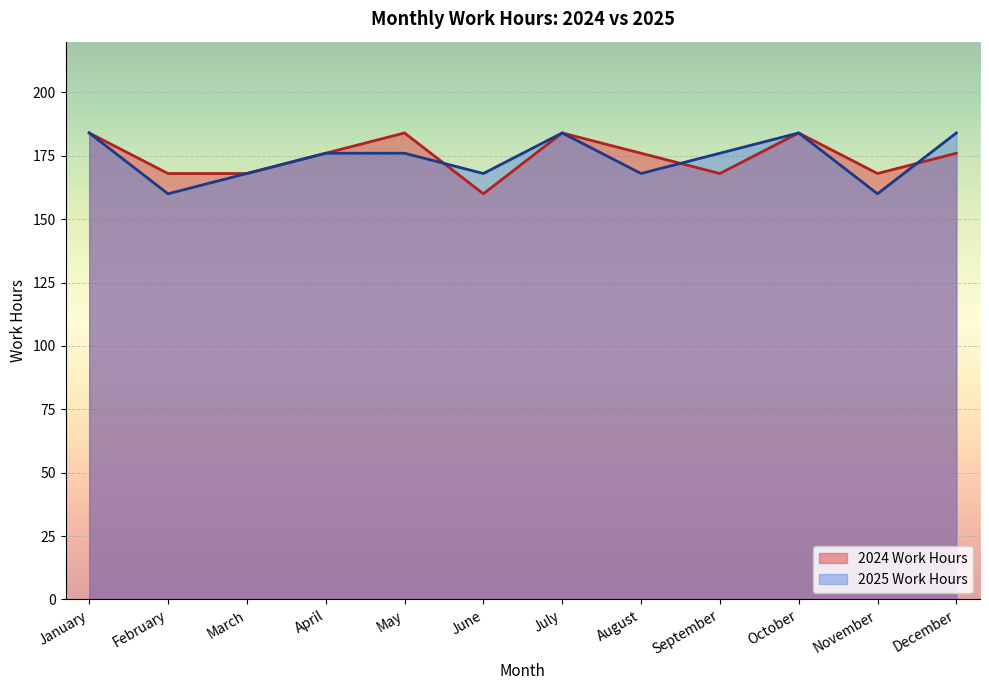

Which has a higher value, March or May?

May